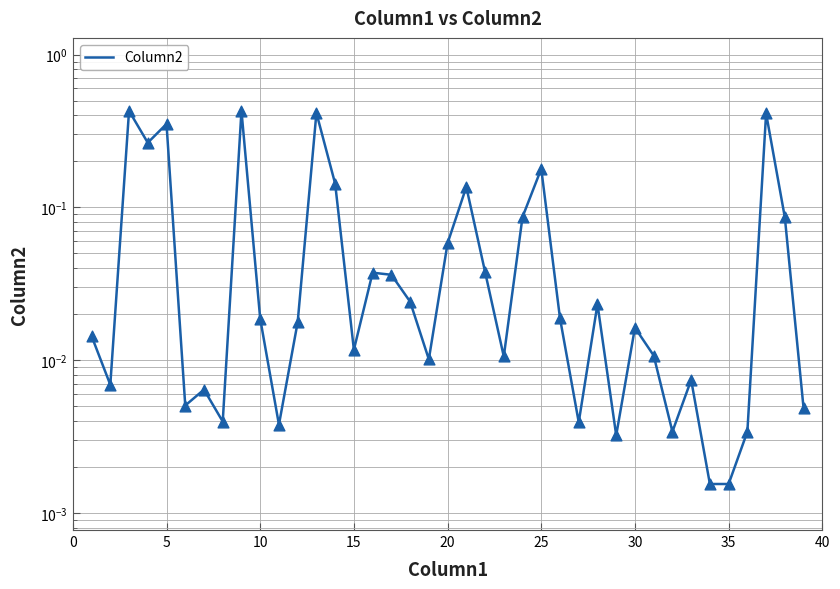

Which has a higher value, 5 or 35?

5